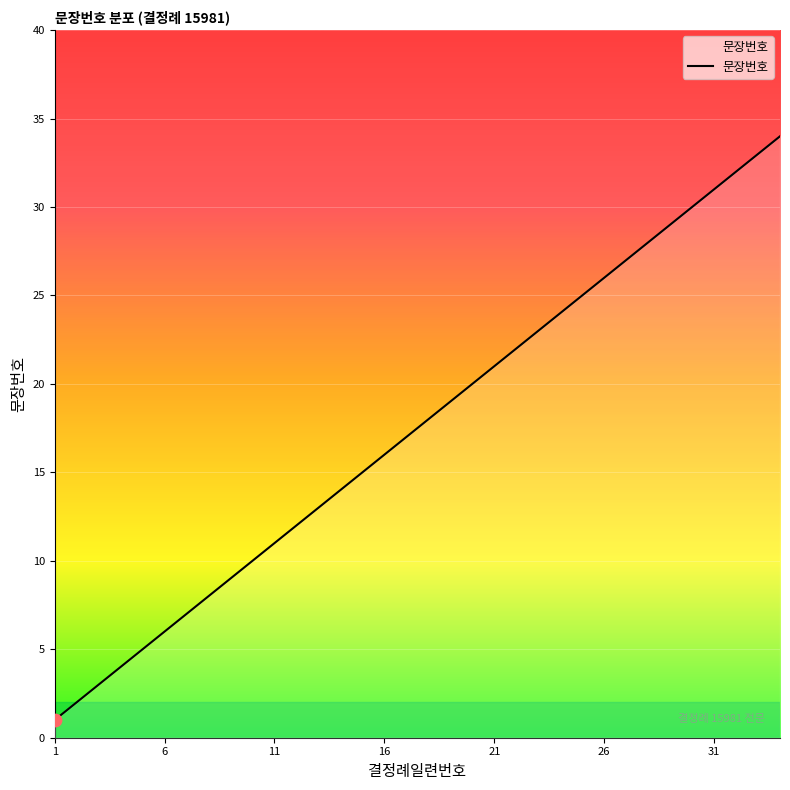

What is the maximum value shown in the chart?

34